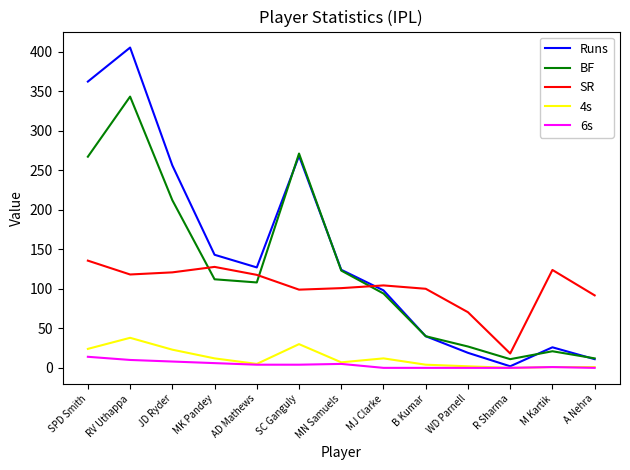

True or false: 4s and SR intersect in this chart.

False